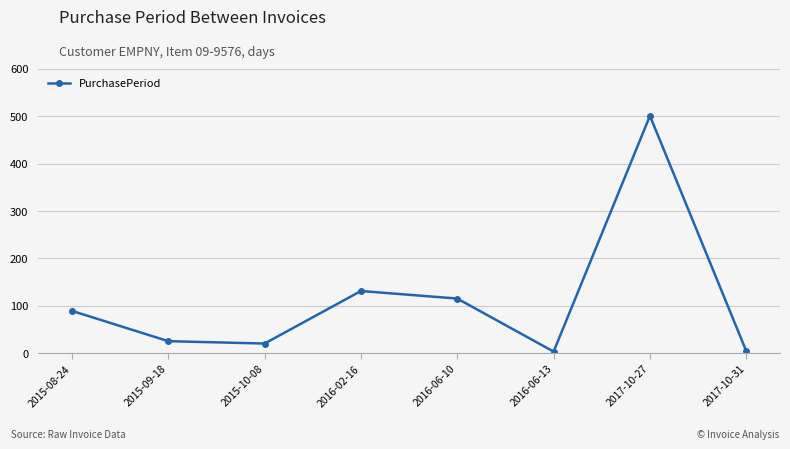

What is the difference between the values at 2016-06-13 and 2017-10-27?

498